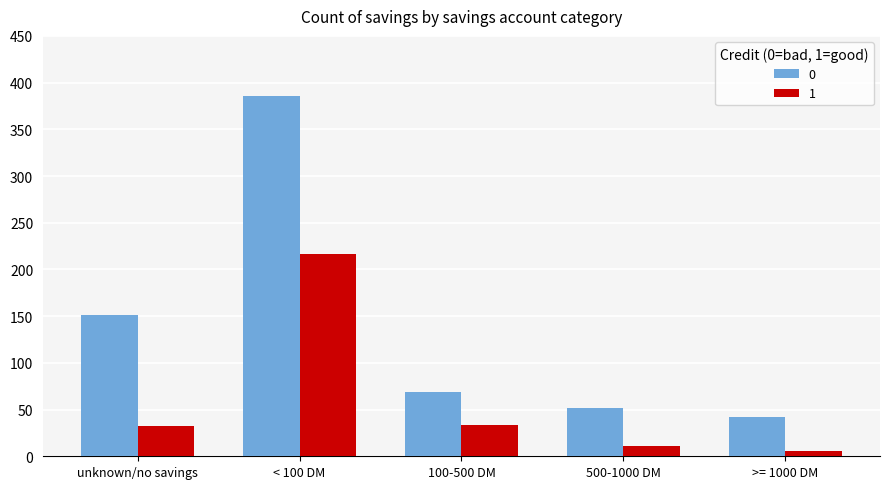

List the series in order of their overall mean, highest first.

0, 1